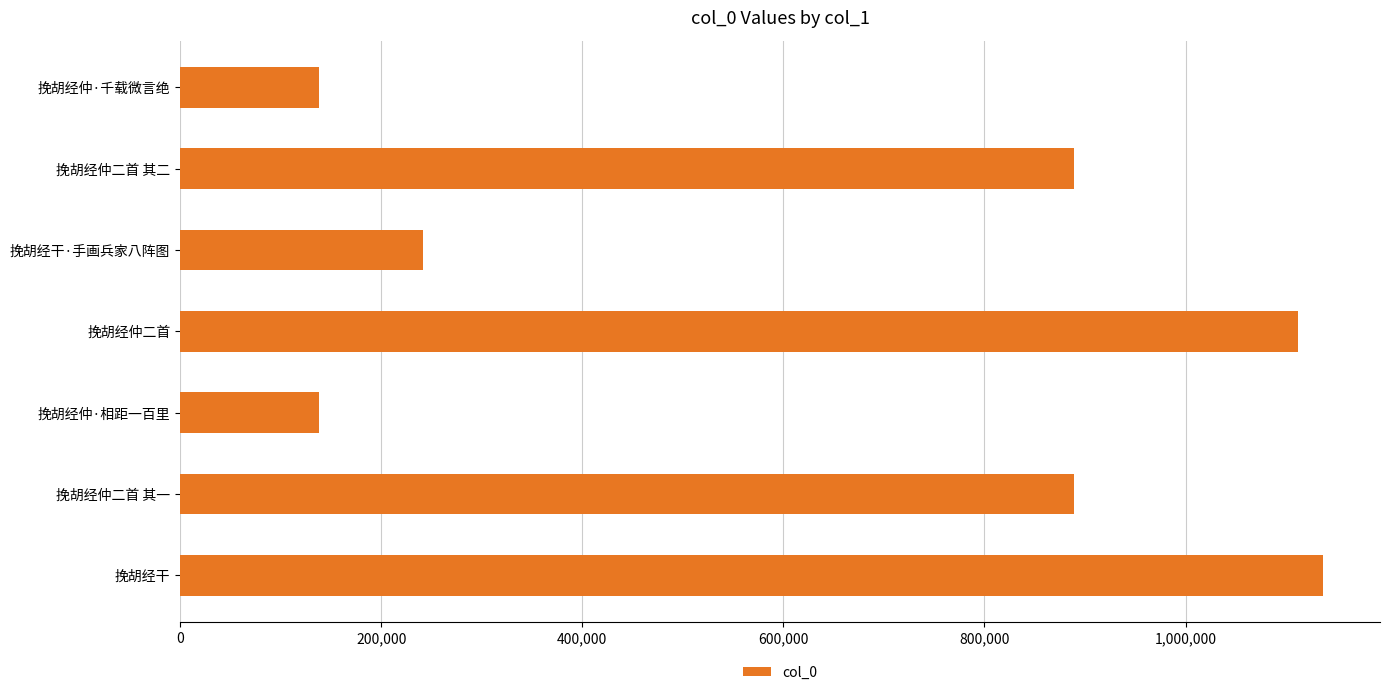

What is the difference between the second highest and minimum values?

973258